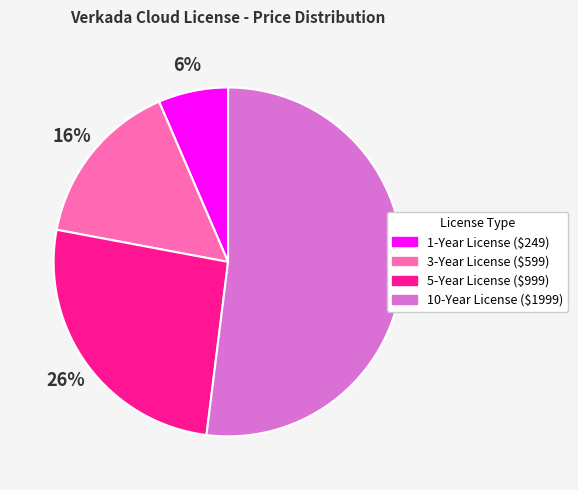

To the nearest percent, what is the difference between the largest and smallest slice percentages?

46%